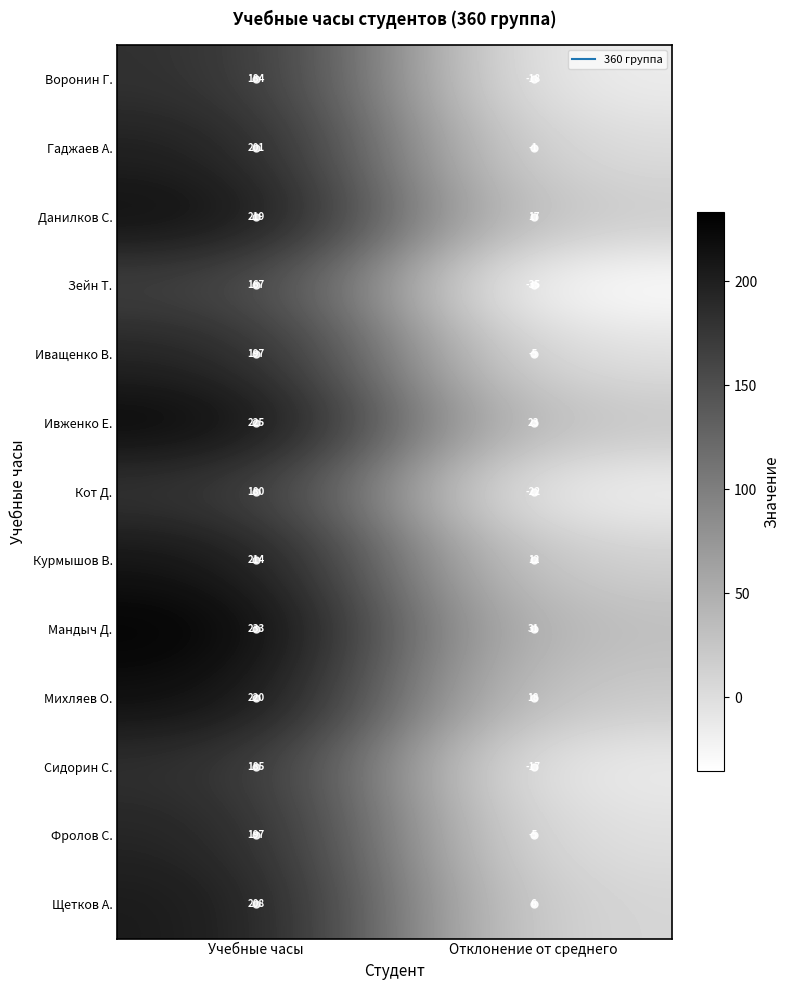

What is the spread (max minus min) of values at Учебные часы?

66